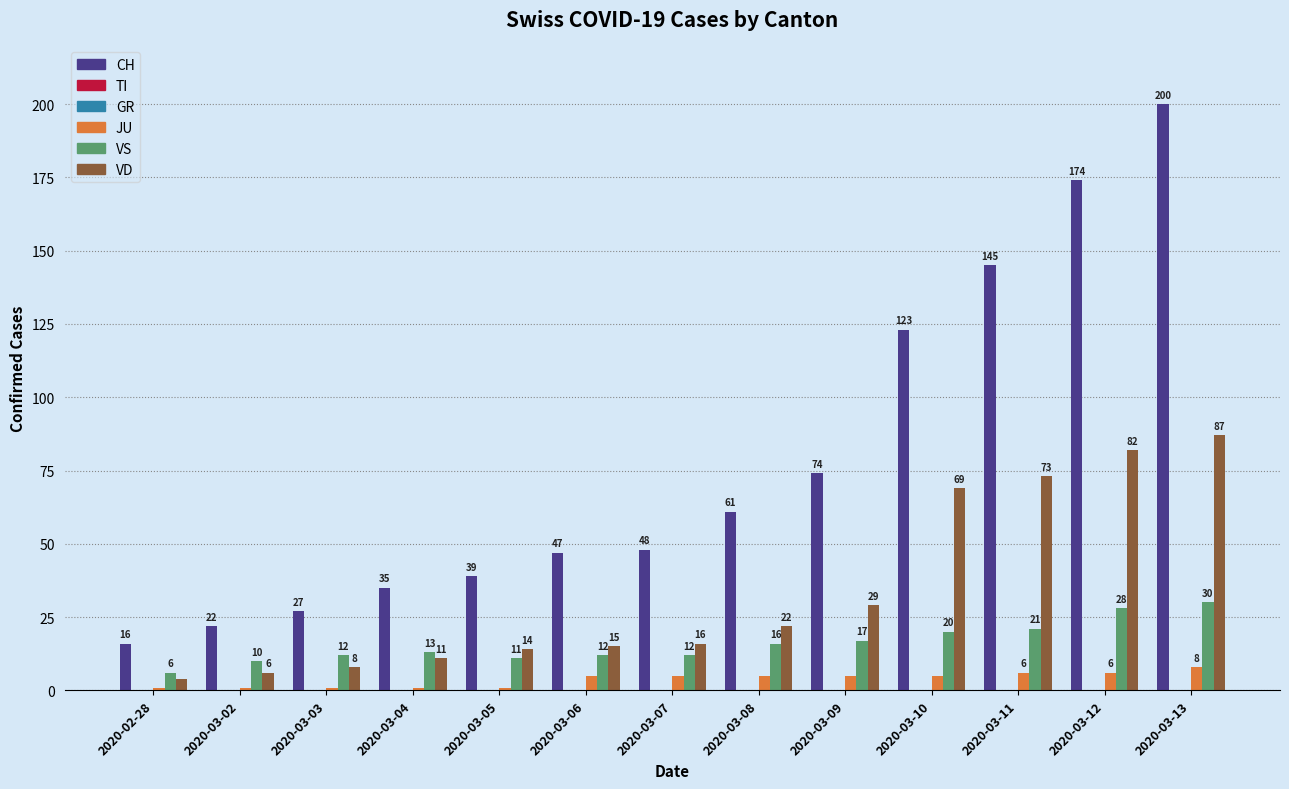

Between 2020-03-11 and 2020-03-13, which is larger?

2020-03-13